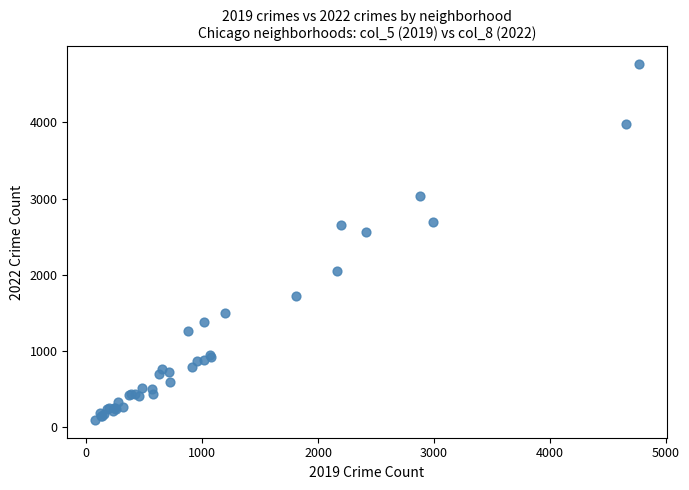

What Y value in the scatter plot is closest to 2431?

2566